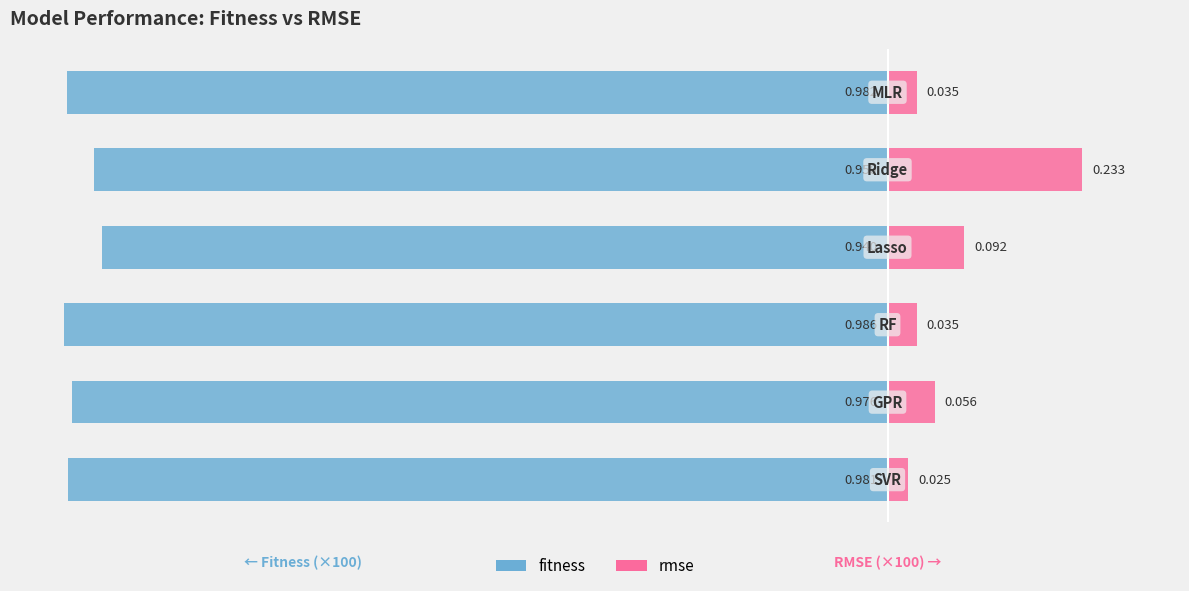

The rmse series shows 13.9 at −40. True or false?

False